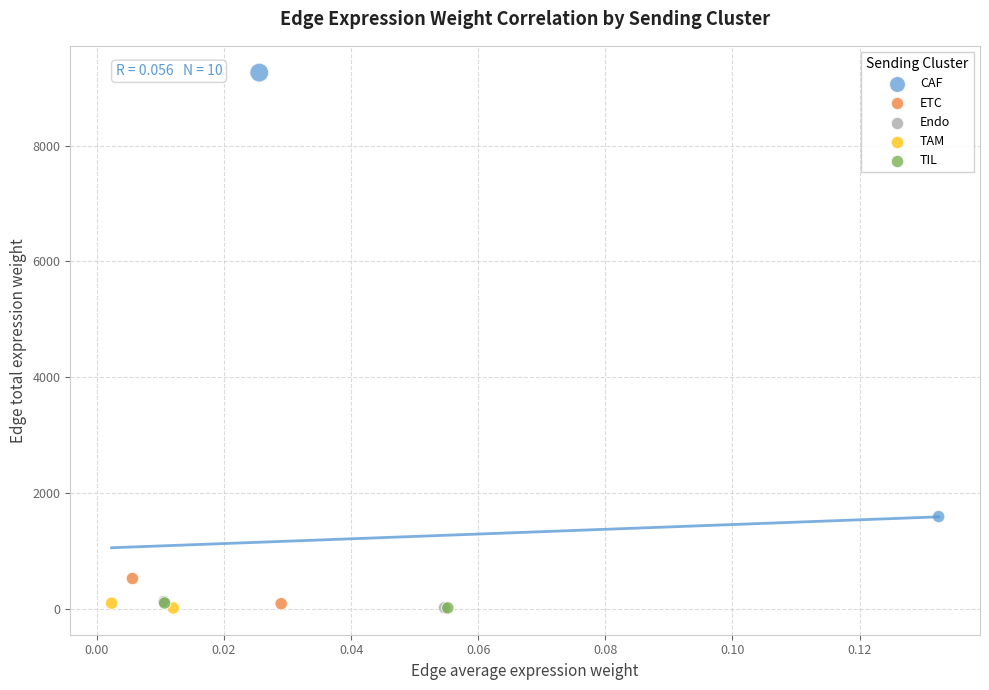

Which series has the widest spread of Y values?

CAF